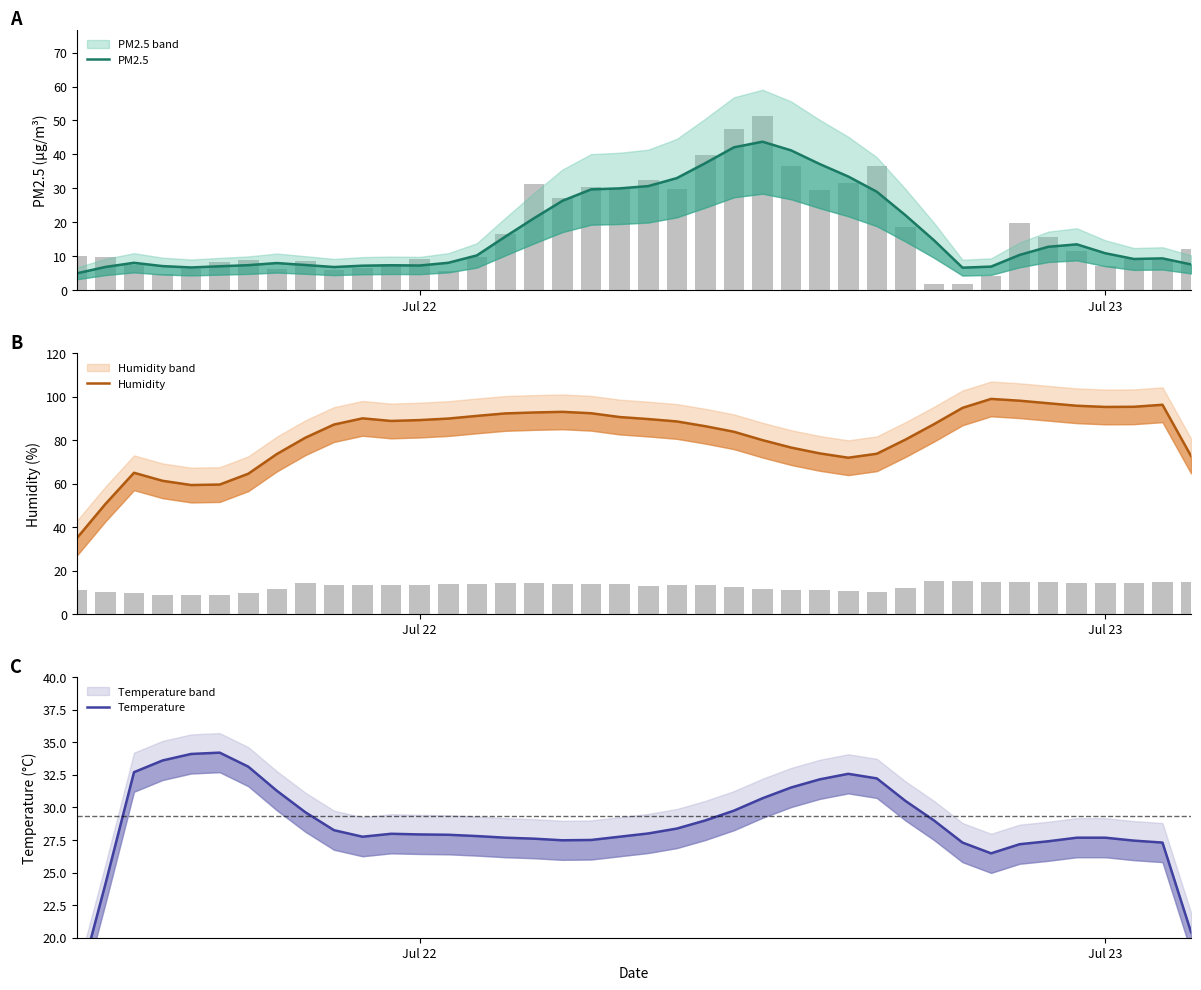

What are all the series names shown in the legend?

PM2.5, Humidity, Temperature